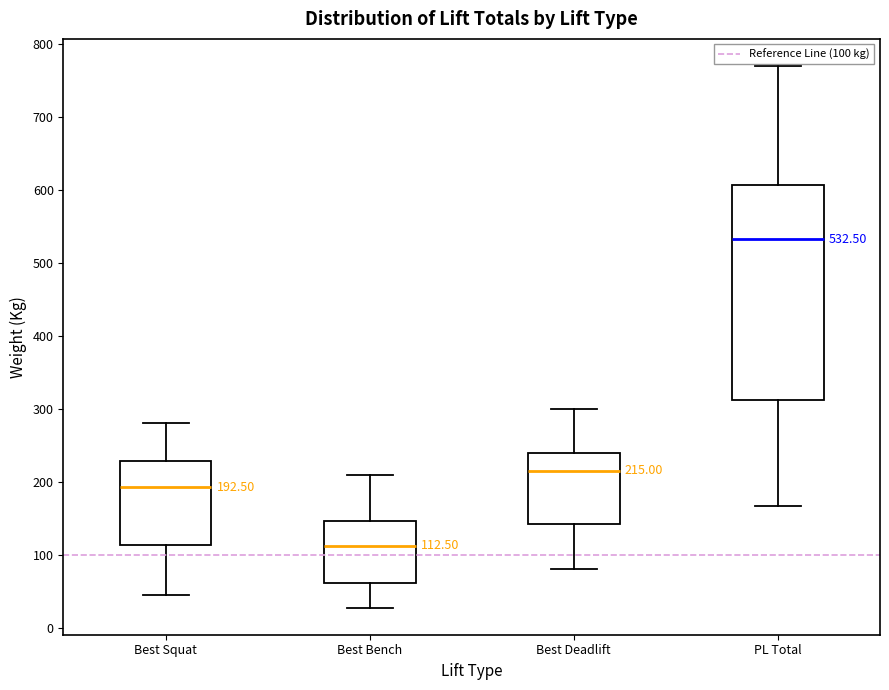

Comparing the boxes themselves (not the whiskers), which one is the tallest?

PL Total